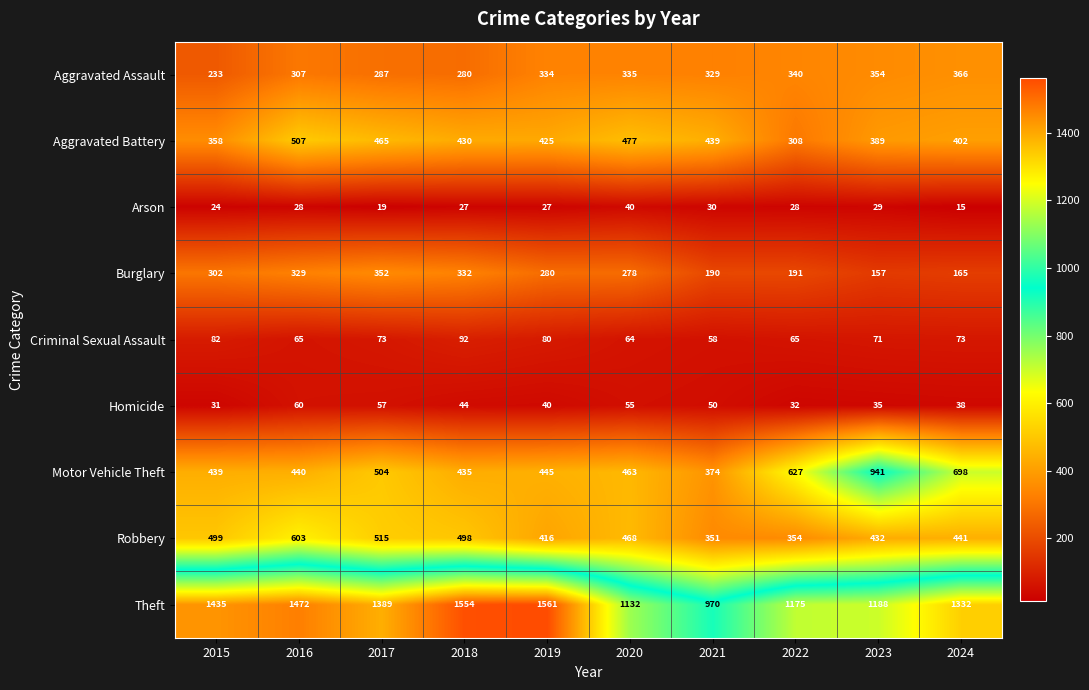

Rank the series by their maximum value, from lowest to highest.

Arson, Homicide, Criminal Sexual Assault, Burglary, Aggravated Assault, Aggravated Battery, Robbery, Motor Vehicle Theft, Theft